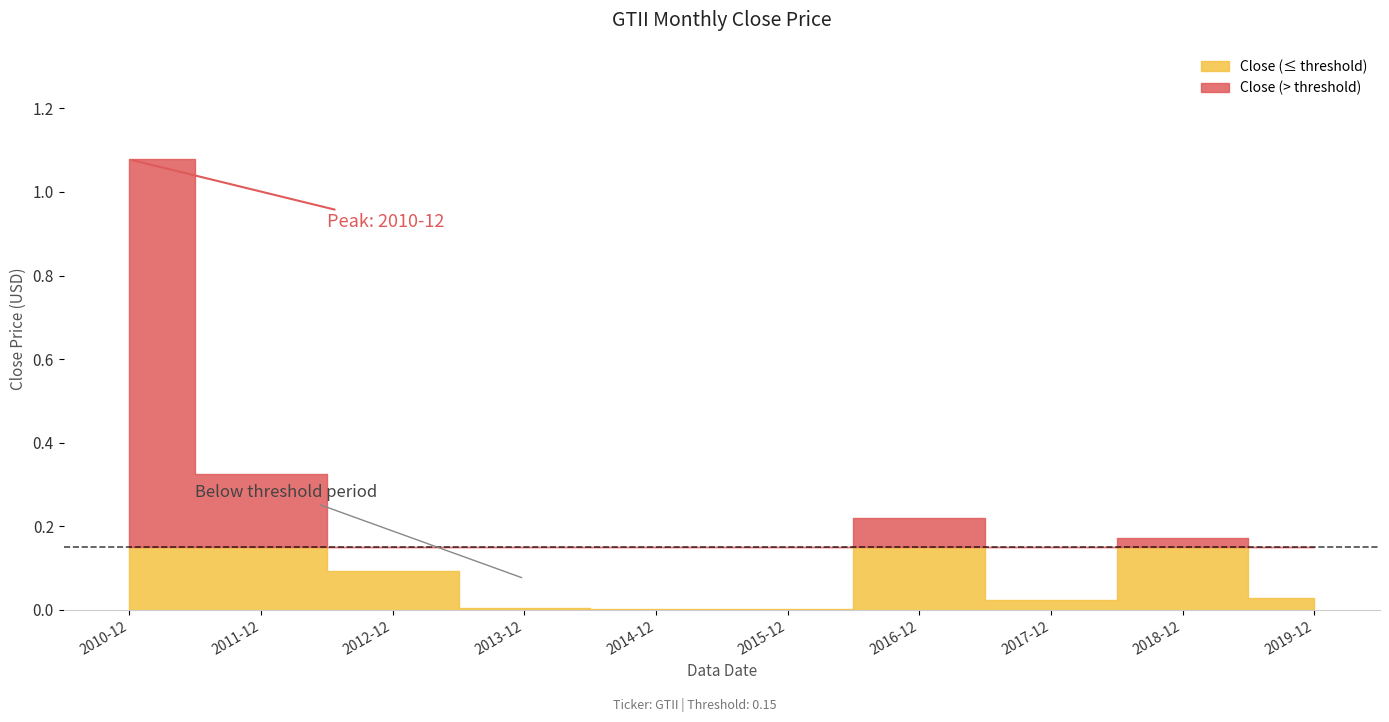

The value at 2016-12 is 0.2. True or false?

True